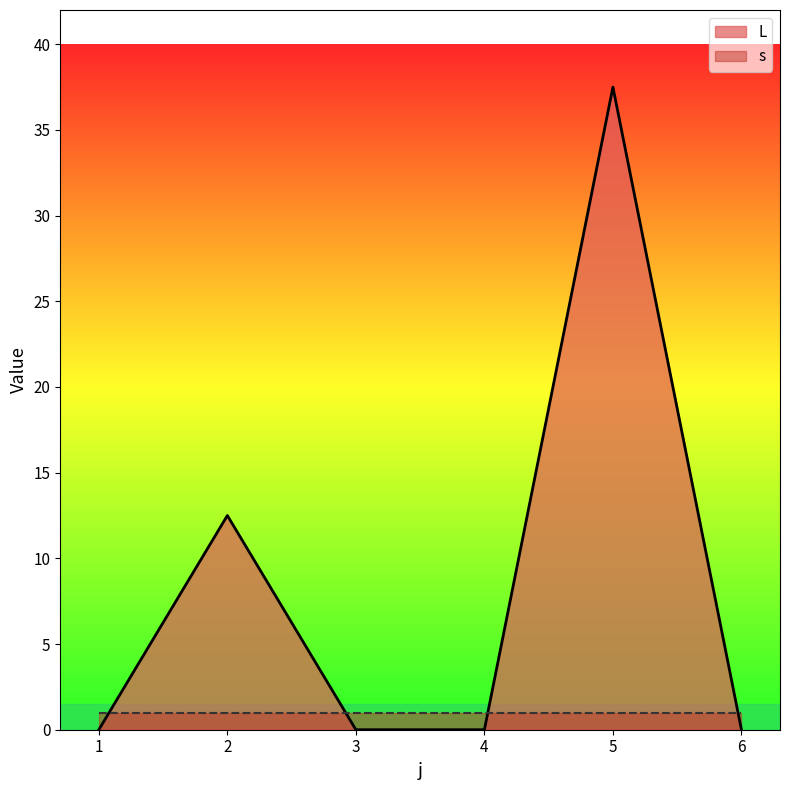

How many lines are shown in the chart?

2